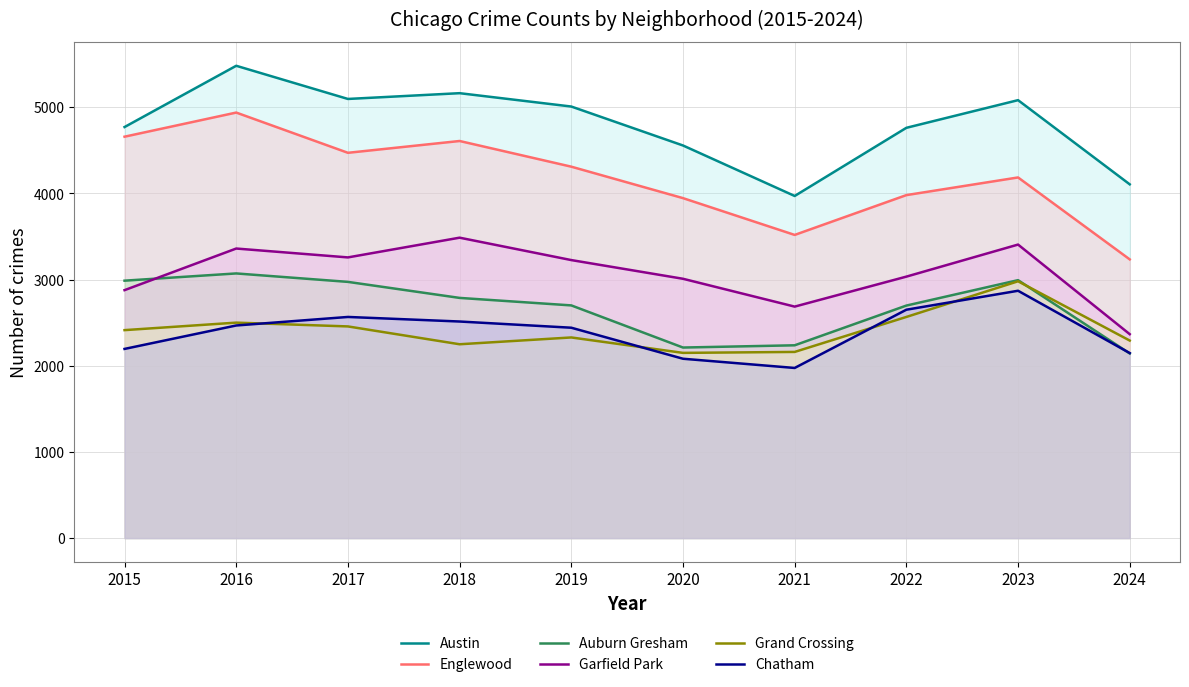

What is the value of the Englewood point at the 3rd from the left?

4471